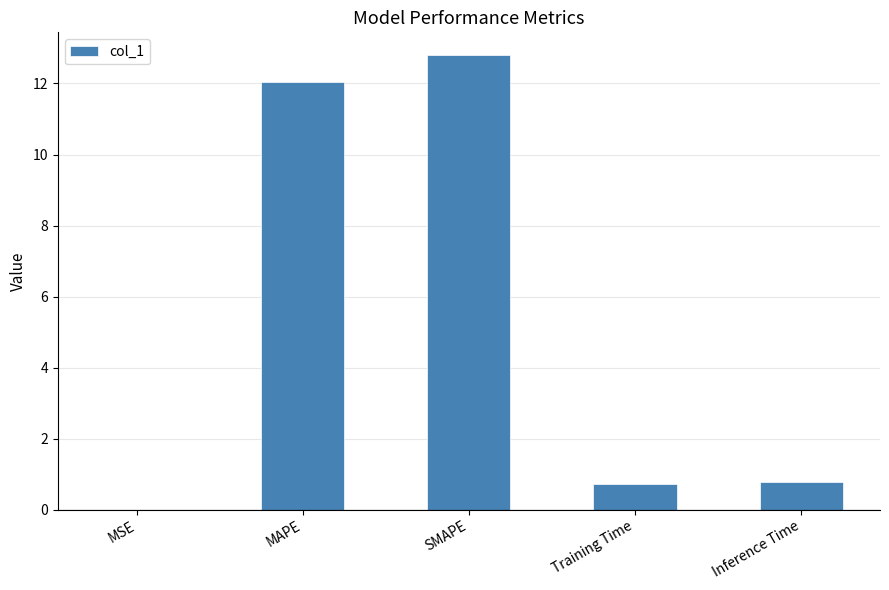

What is the sum of the values at Training Time and MAPE?

12.8